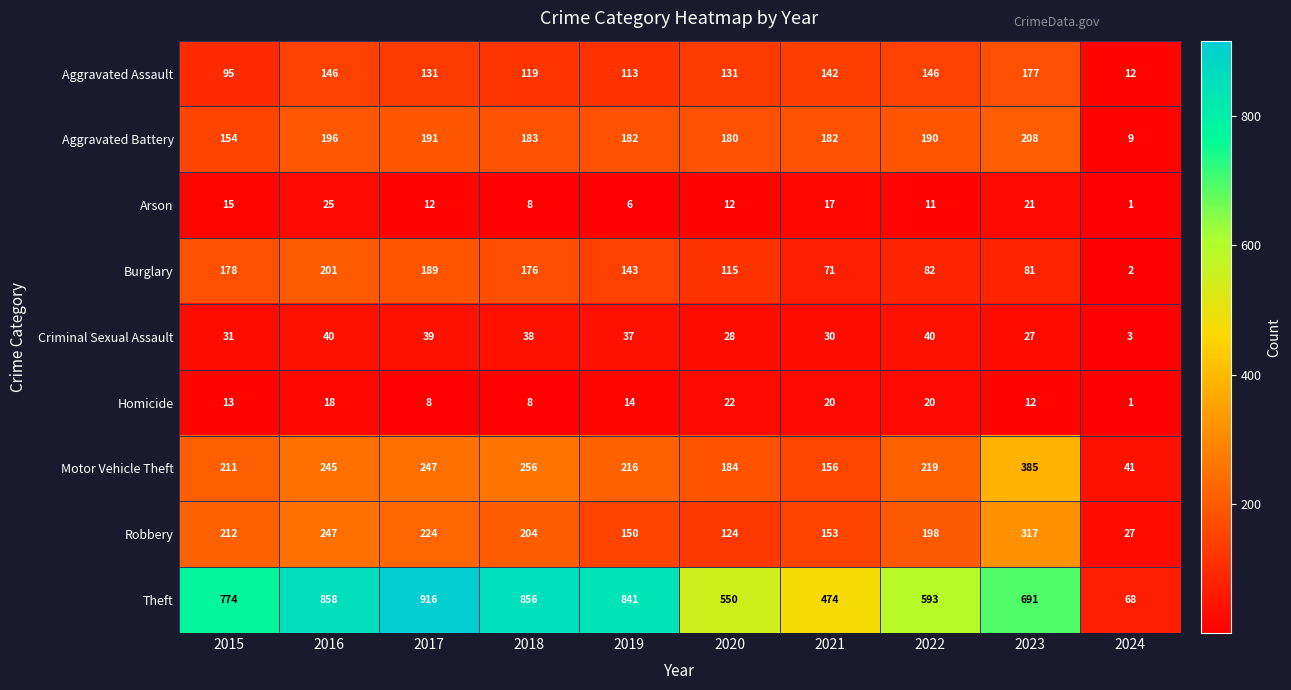

What is the total value across all series at 2016?

1976